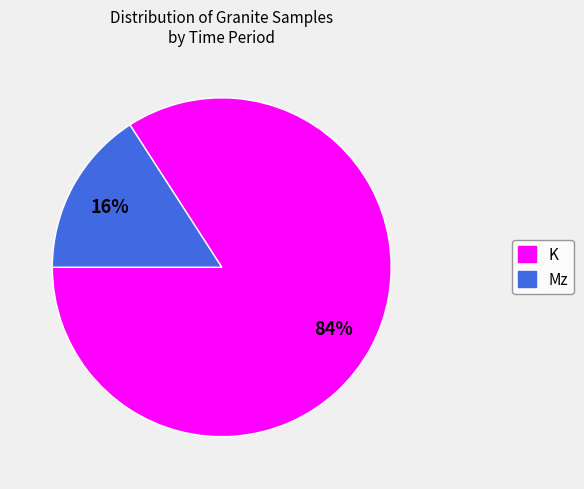

The K slice represents 76% of the pie. True or false?

False